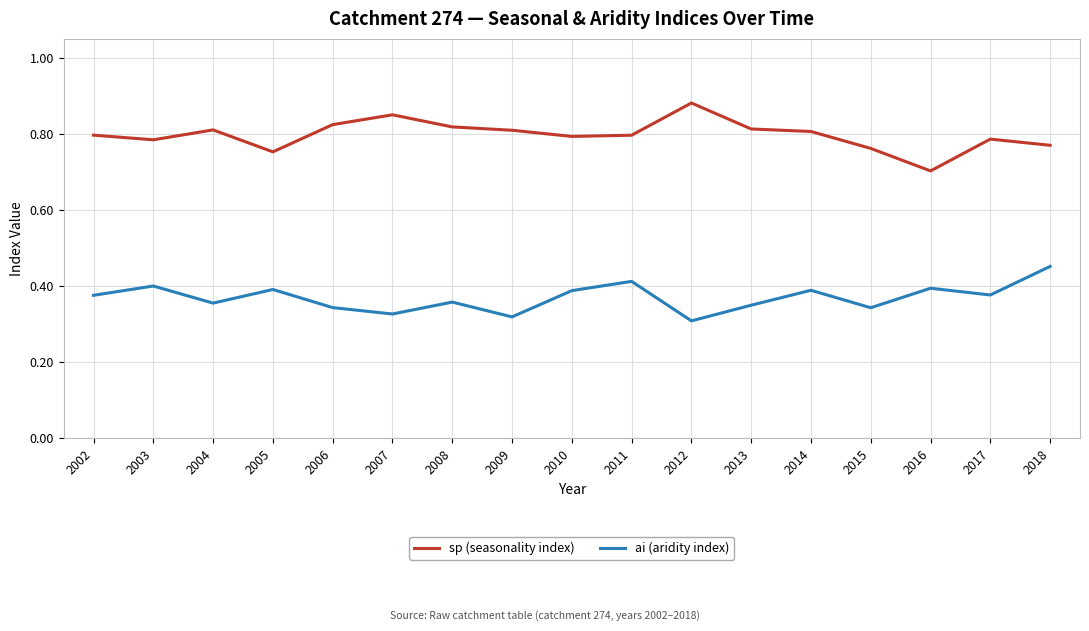

True or false: ai (aridity index) and sp (seasonality index) intersect in this chart.

False